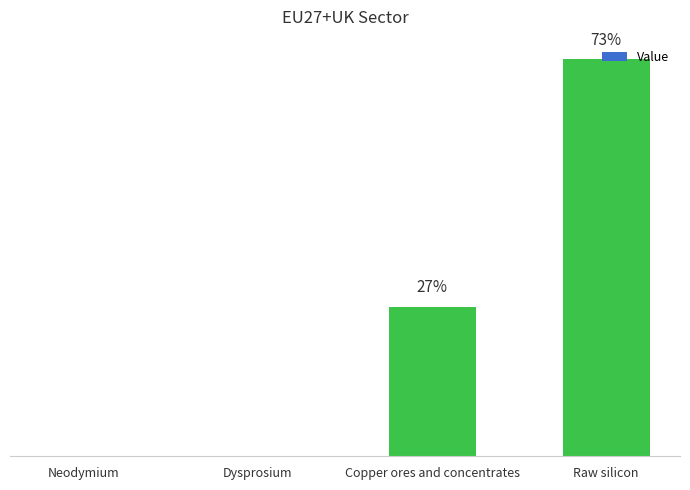

What is the label of the 2nd bar from the right?

Copper ores and concentrates